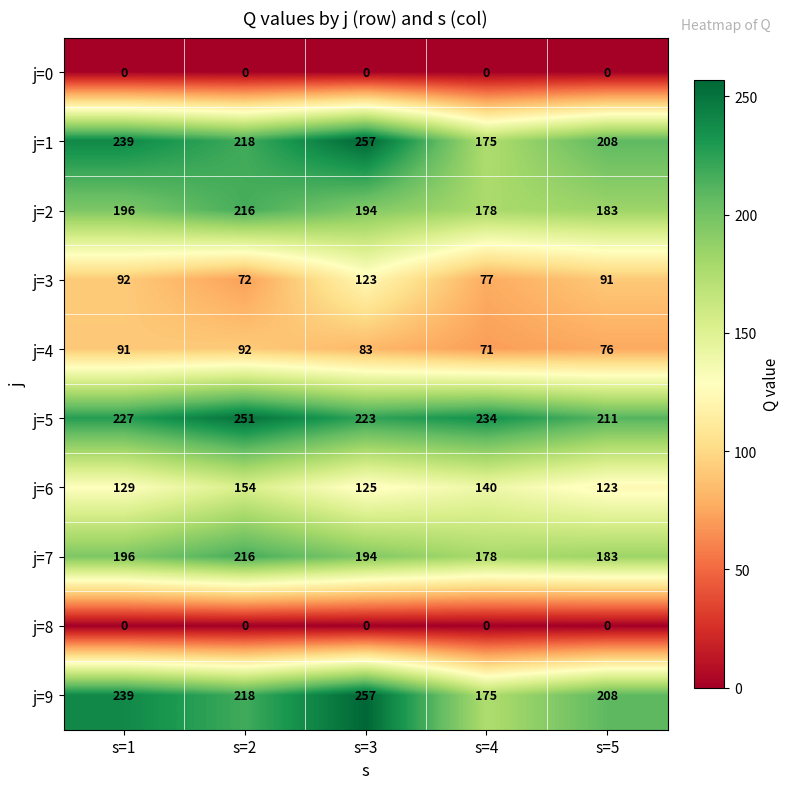

What is the total value across all series at s=1?

1409